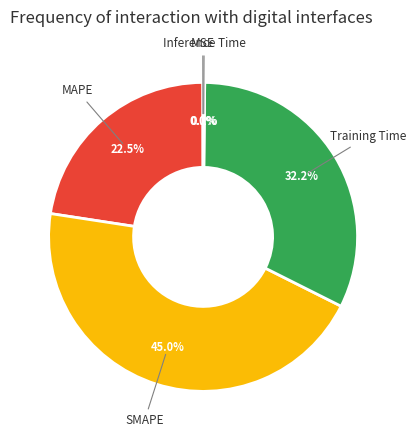

Is there any slice that represents more than half of the pie?

No